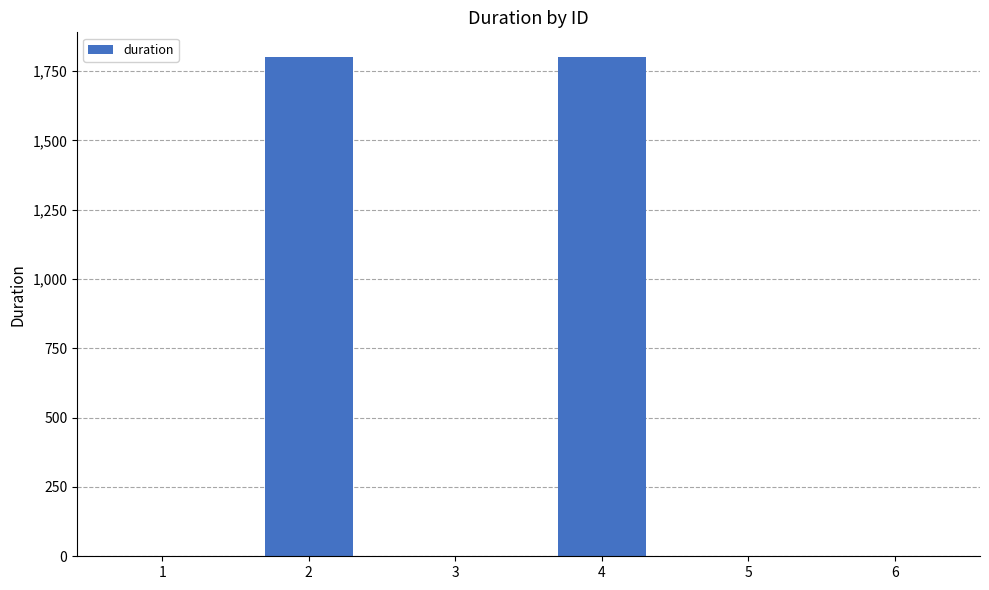

Reading right to left, transcribe all the data shown in this chart.

0	0	1800	0	1800	0